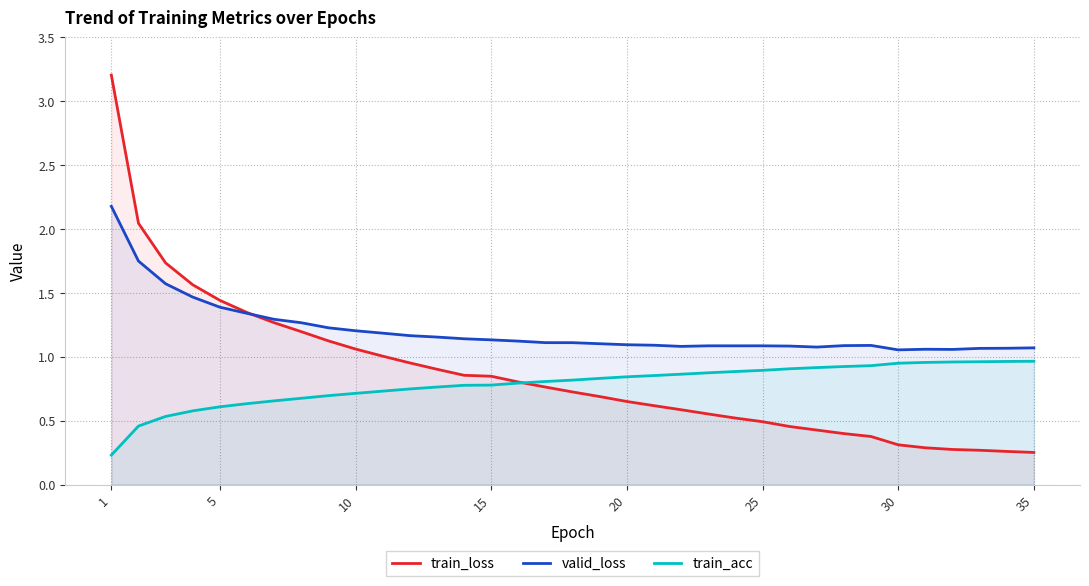

List the series in order of their overall mean, lowest first.

train_acc, train_loss, valid_loss